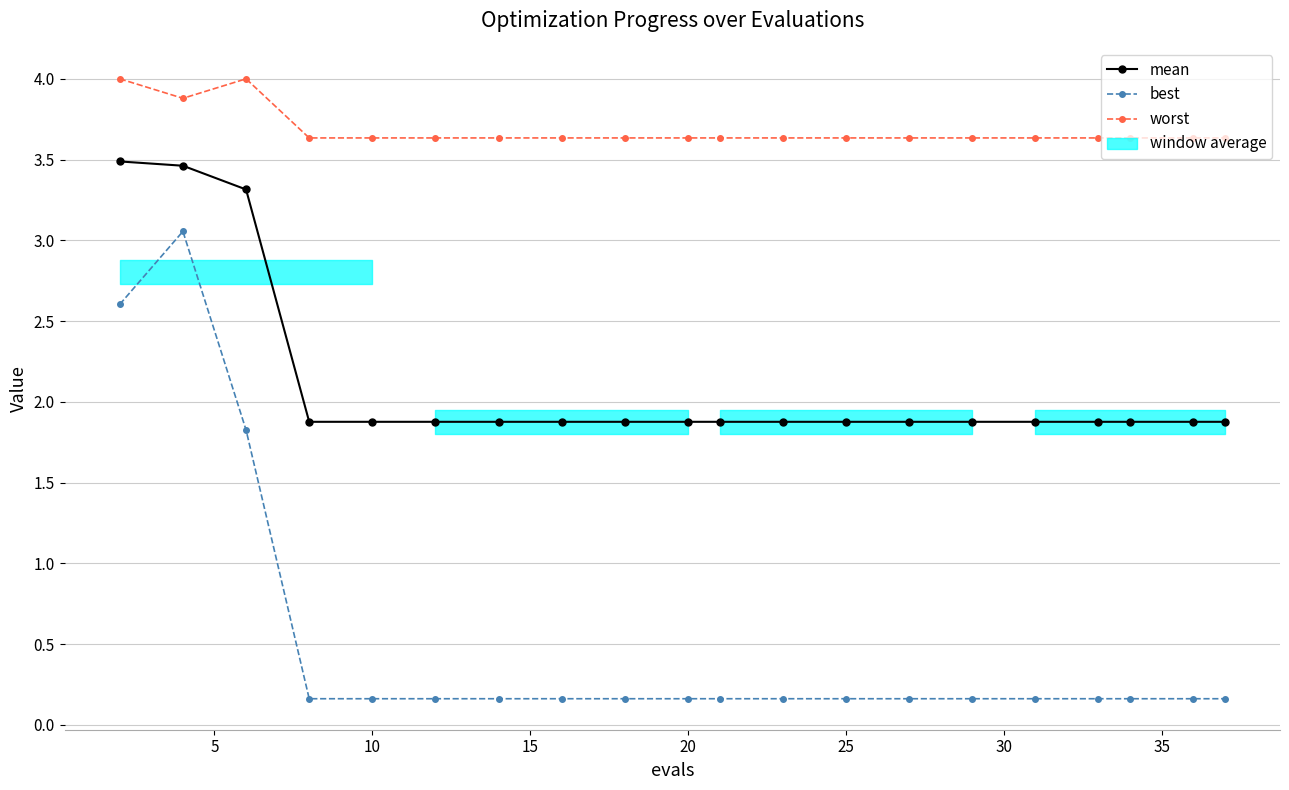

What is the sum of all best values?

10.2